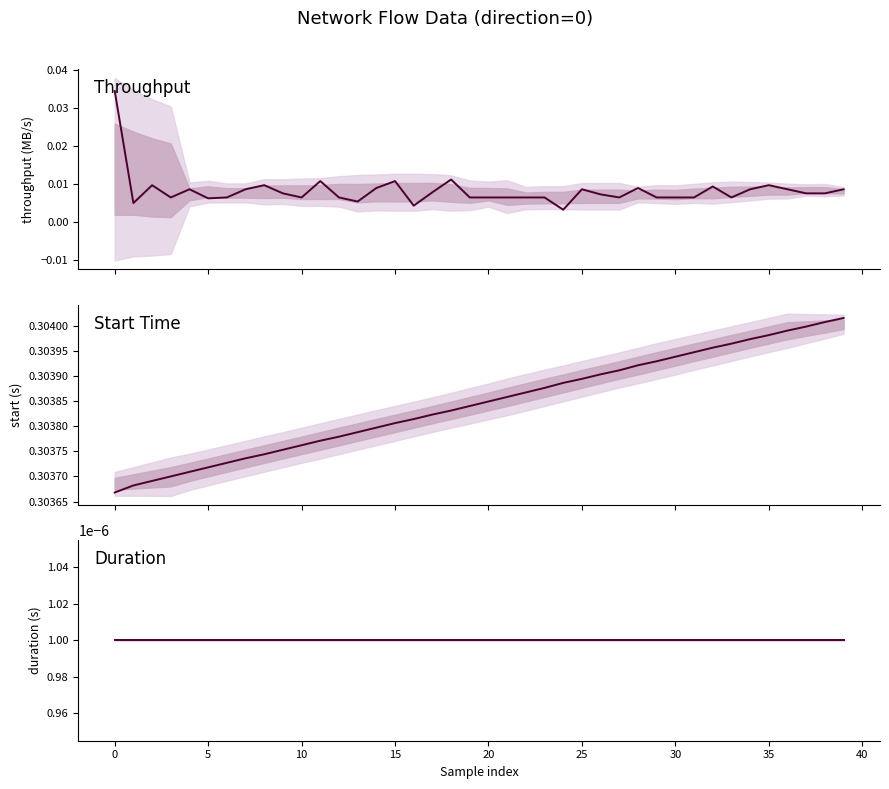

True or false: Duration has more than 1 points higher than both neighbors.

False